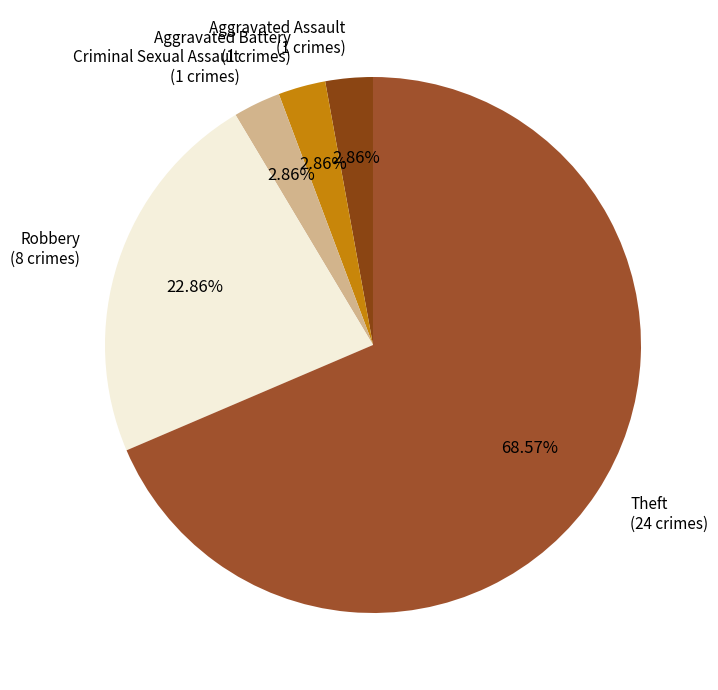

To the nearest percent, what is the average slice percentage?

20%